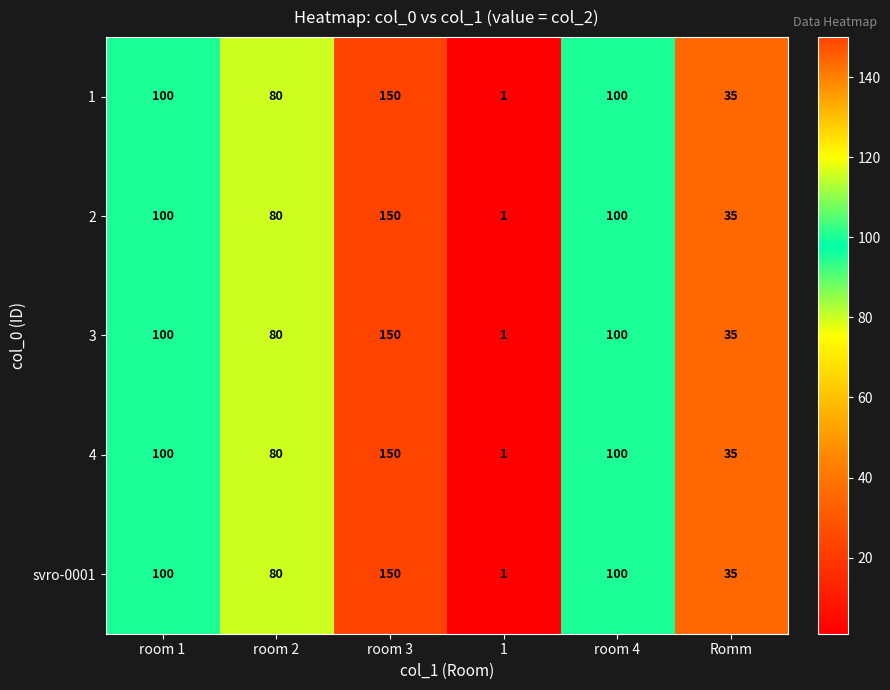

True or false: 2 has a value of 100 at room 4.

True